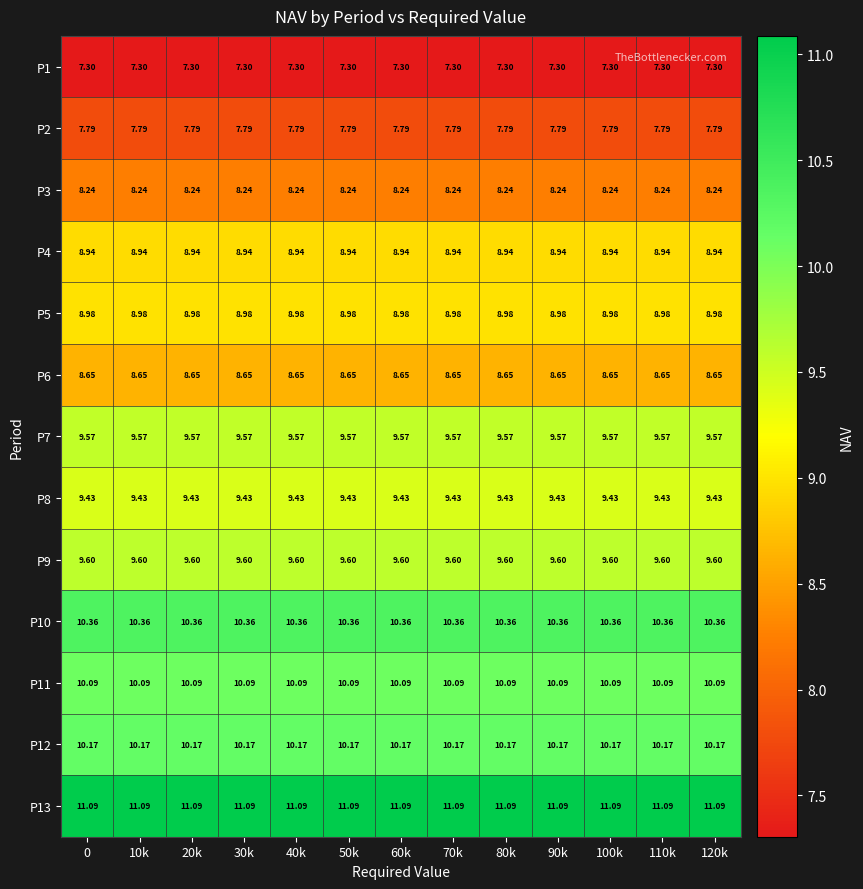

Is the value of P13 at 100k greater than the value of P1 at 120k?

Yes